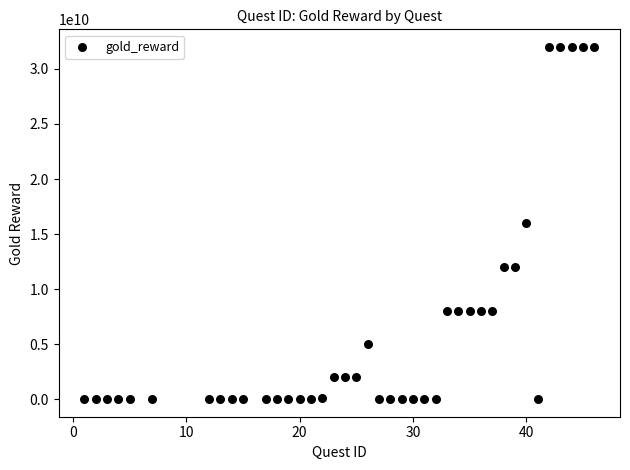

What is the range of X values (max minus min)?

45